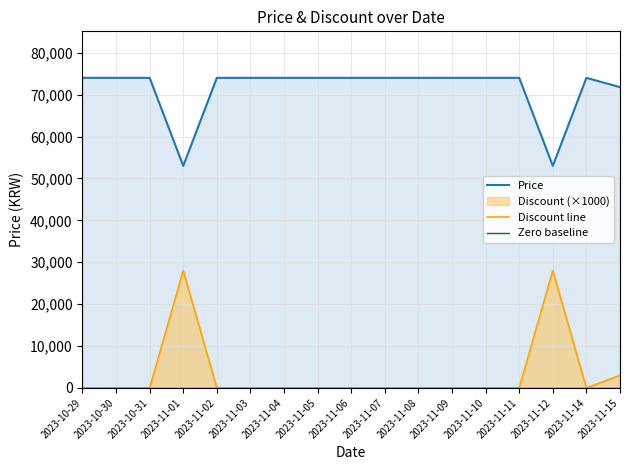

What is the difference between the second highest and second lowest values in the Price series?

21000